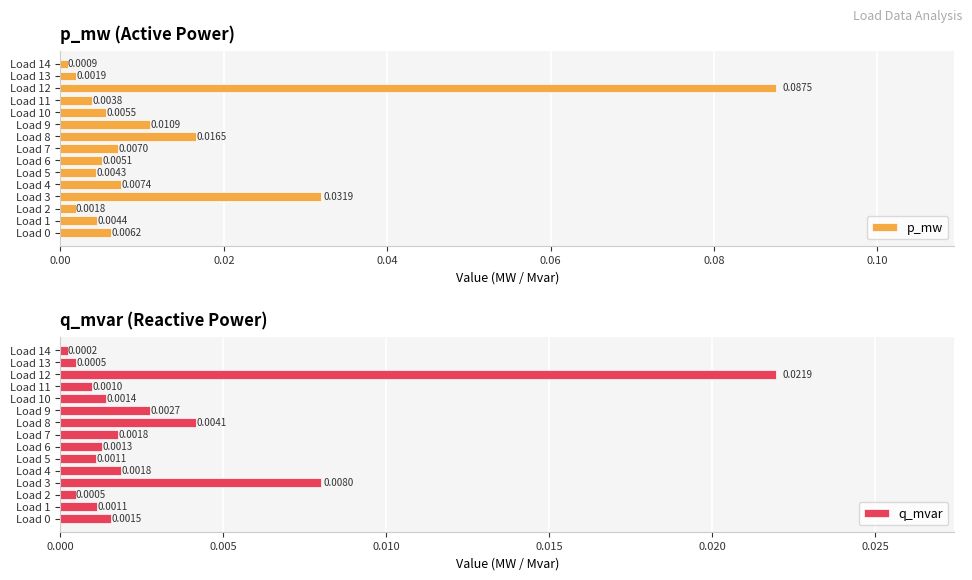

Is the value of p_mw at Load 10 greater than the value of q_mvar at Load 4?

Yes